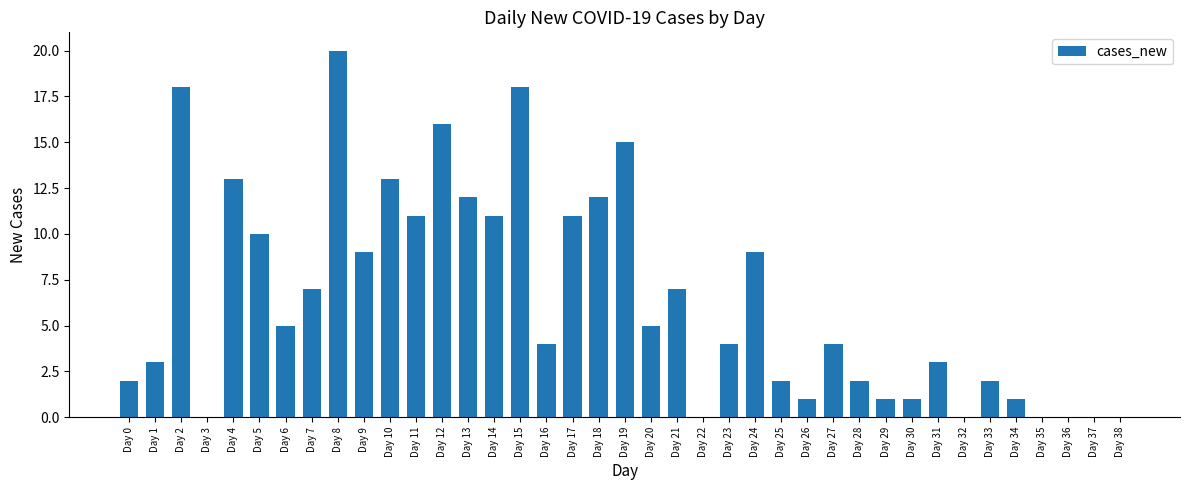

The value at Day 15 is 10. True or false?

False